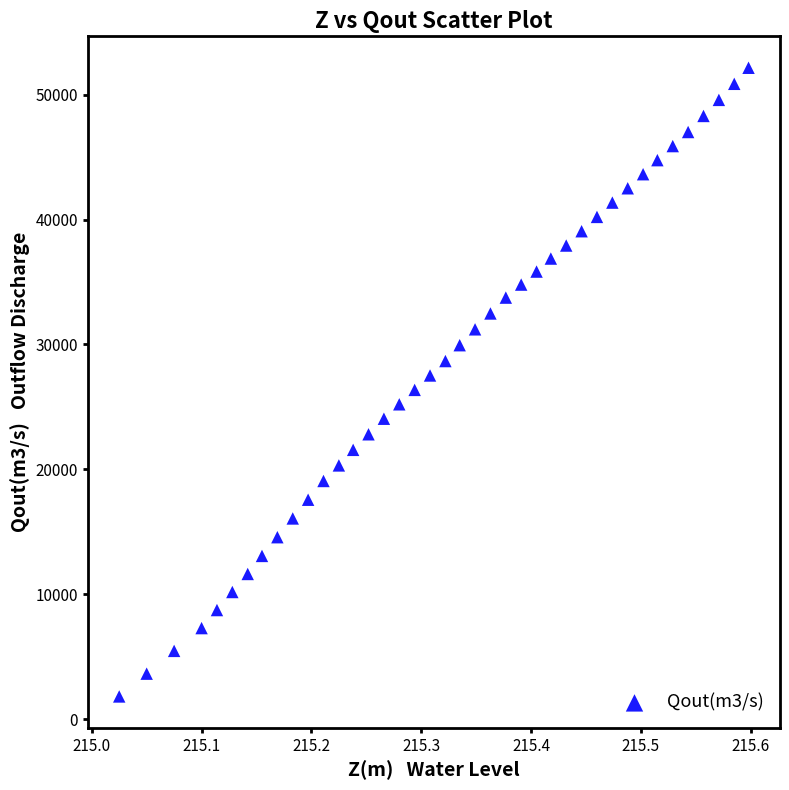

What is the range of X values (max minus min)?

0.6